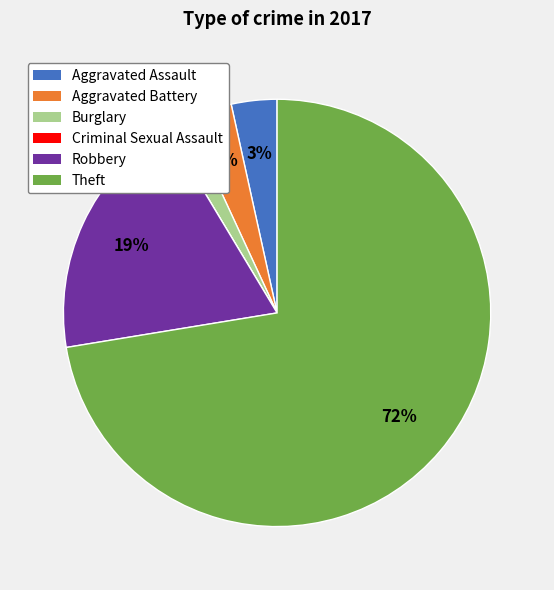

Which slice is the largest?

Theft